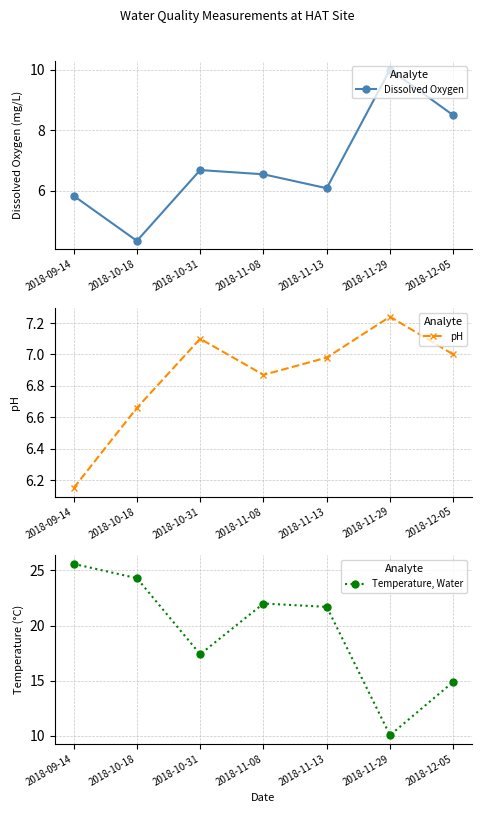

What position from the right is 2018-11-29?

2